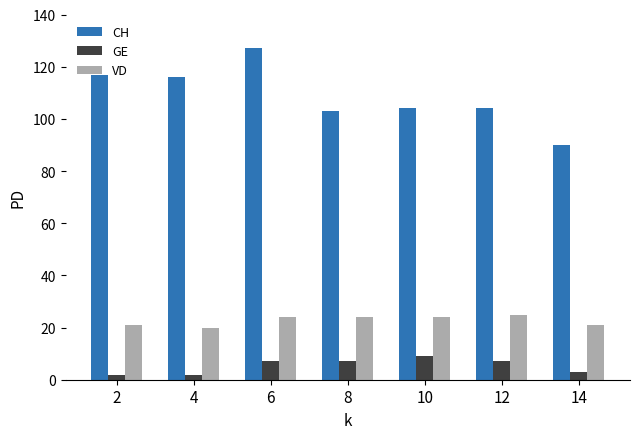

At which label does CH reach its peak?

6